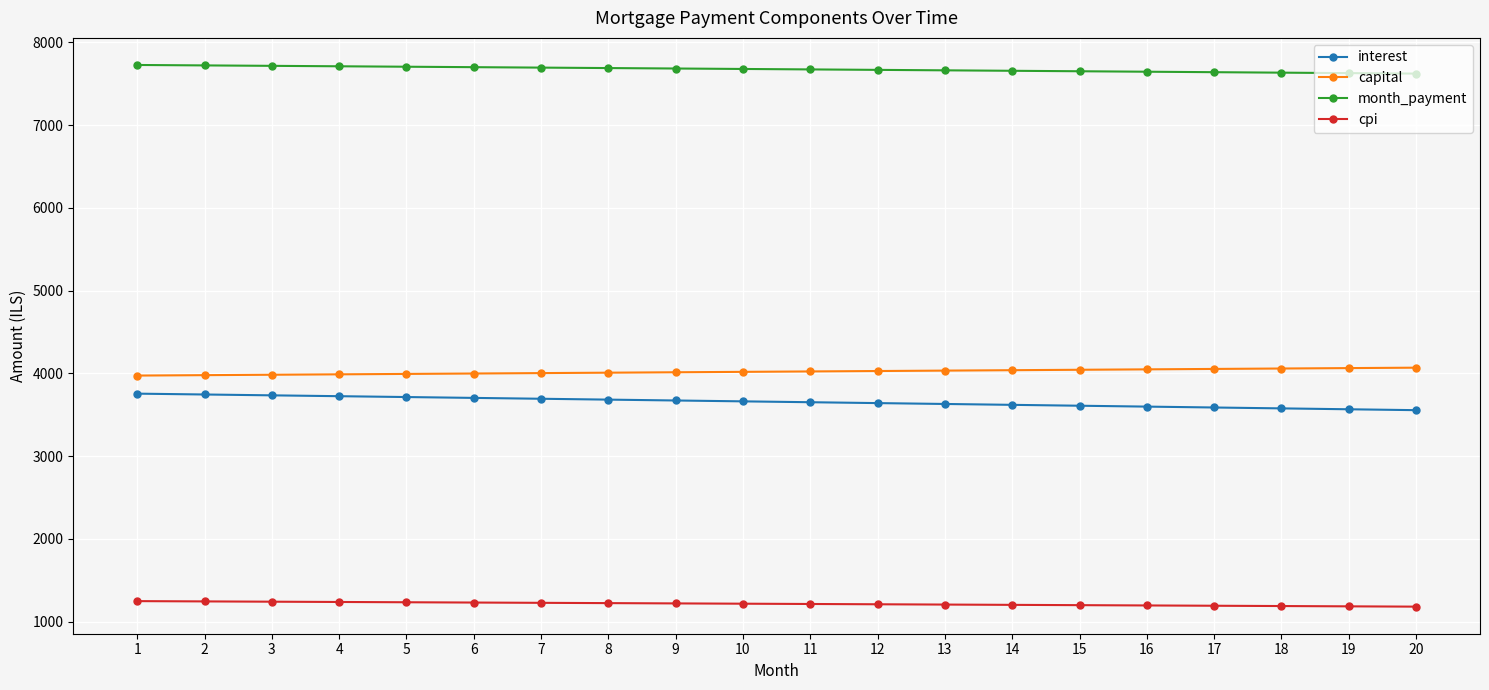

Read the month_payment value at 16.

7646.4